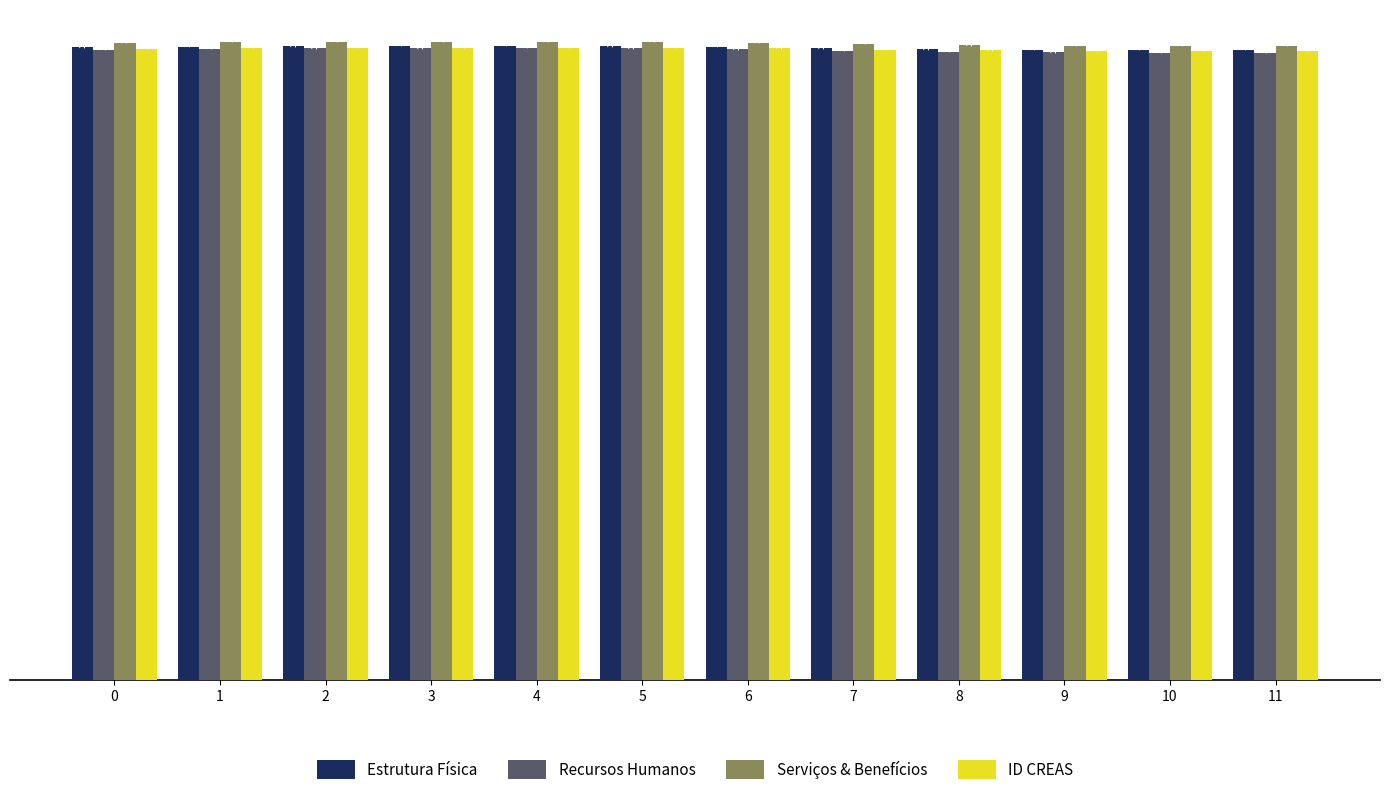

Which category has the highest value across all series?

4